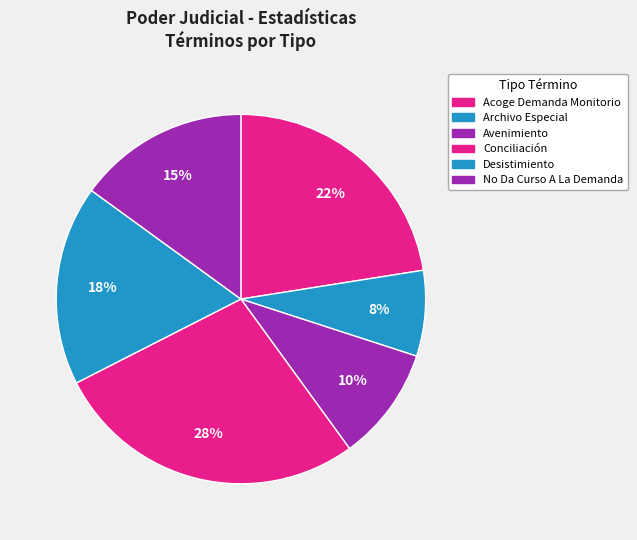

How many slices are in this pie chart?

6